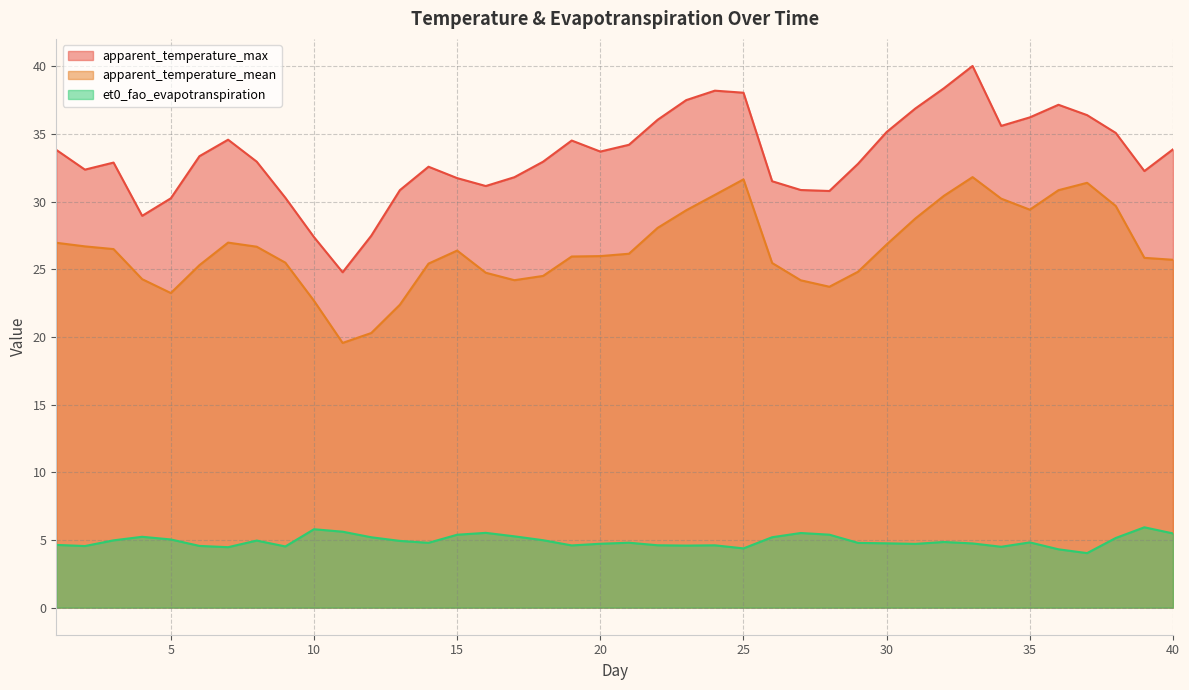

Reading right to left, what are all the values shown in this chart?

apparent_temperature_max: 40=33.9	39=32.2	38=35.1	37=36.4	36=37.1	35=36.2	34=35.6	33=40.0	32=38.4	31=36.9	30=35.1	29=32.8	28=30.8	27=30.9	26=31.5	25=38.0	24=38.2	23=37.5	22=36.0	21=34.2	20=33.7	19=34.5	18=32.9	17=31.8	16=31.1	15=31.7	14=32.6	13=30.8	12=27.5	11=24.8	10=27.4	9=30.3	8=32.9	7=34.6	6=33.3	5=30.2	4=28.9	3=32.9	2=32.4	1=33.8
apparent_temperature_mean: 40=25.7	39=25.8	38=29.7	37=31.4	36=30.8	35=29.4	34=30.2	33=31.8	32=30.4	31=28.7	30=26.8	29=24.8	28=23.7	27=24.2	26=25.5	25=31.6	24=30.5	23=29.4	22=28.1	21=26.1	20=26.0	19=25.9	18=24.5	17=24.2	16=24.7	15=26.4	14=25.4	13=22.4	12=20.3	11=19.6	10=22.7	9=25.5	8=26.7	7=27.0	6=25.3	5=23.2	4=24.3	3=26.5	2=26.7	1=27.0
et0_fao_evapotranspiration: 40=5.5	39=5.9	38=5.1	37=4.0	36=4.3	35=4.8	34=4.5	33=4.7	32=4.9	31=4.7	30=4.8	29=4.8	28=5.4	27=5.5	26=5.2	25=4.4	24=4.6	23=4.6	22=4.6	21=4.8	20=4.7	19=4.6	18=5.0	17=5.3	16=5.5	15=5.4	14=4.8	13=4.9	12=5.2	11=5.6	10=5.8	9=4.5	8=5.0	7=4.5	6=4.6	5=5.0	4=5.2	3=5.0	2=4.6	1=4.6